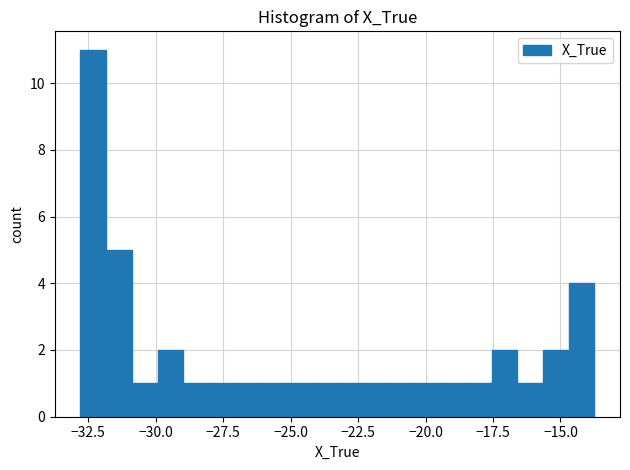

Read against the x-axis, roughly where is the centre of the tallest bar?

-32.5